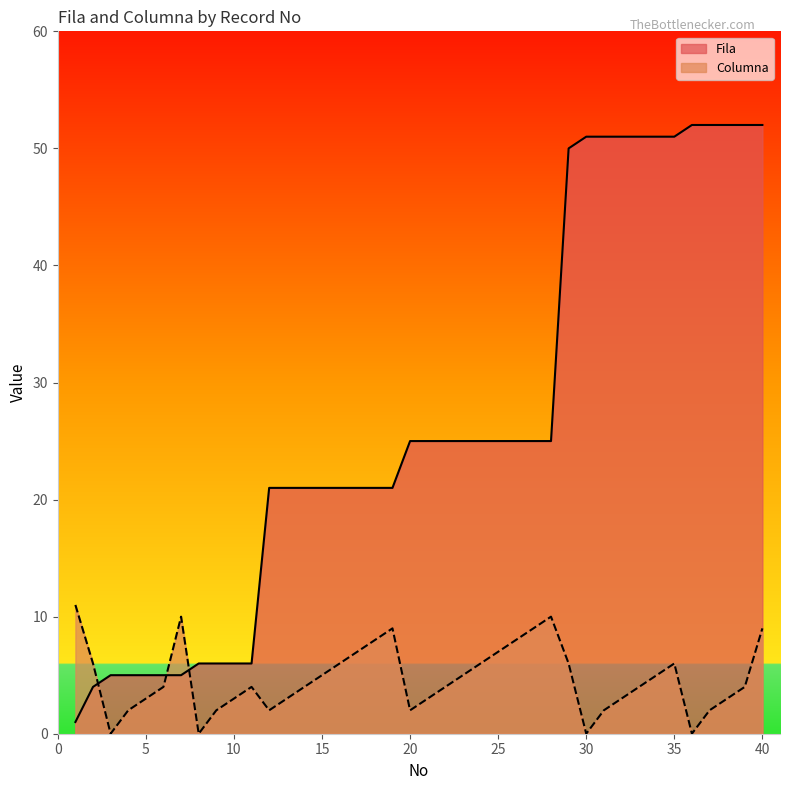

Where is the first local maximum for Columna?

7